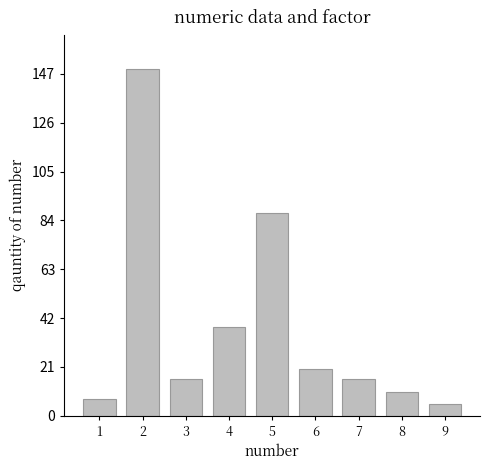

What is the maximum value shown in the chart?

149